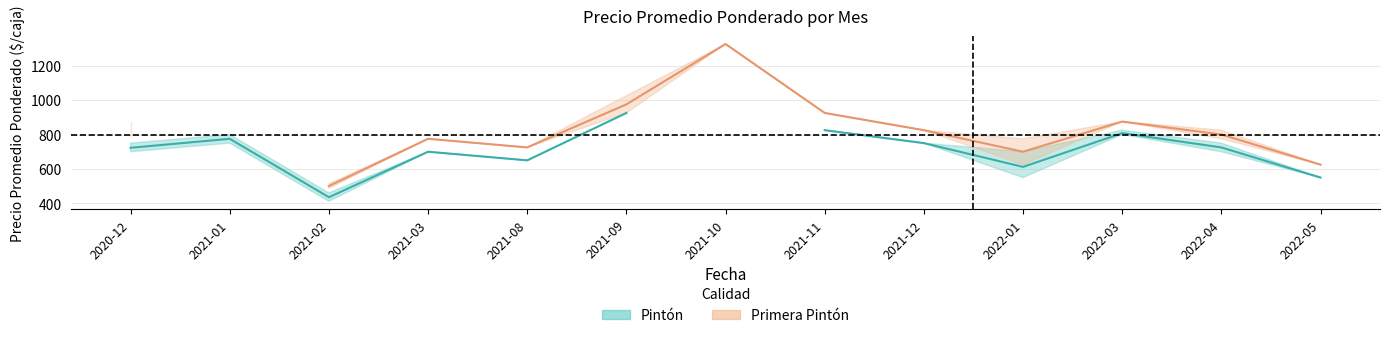

List the series in order of their overall mean, lowest first.

Pintón, Primera Pintón